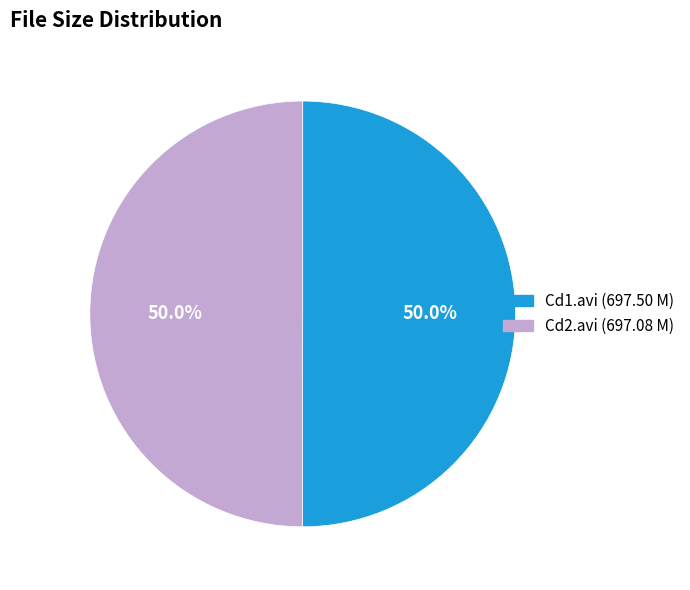

What portion of the pie excludes Cd2.avi (697.08 M)?

50.0%